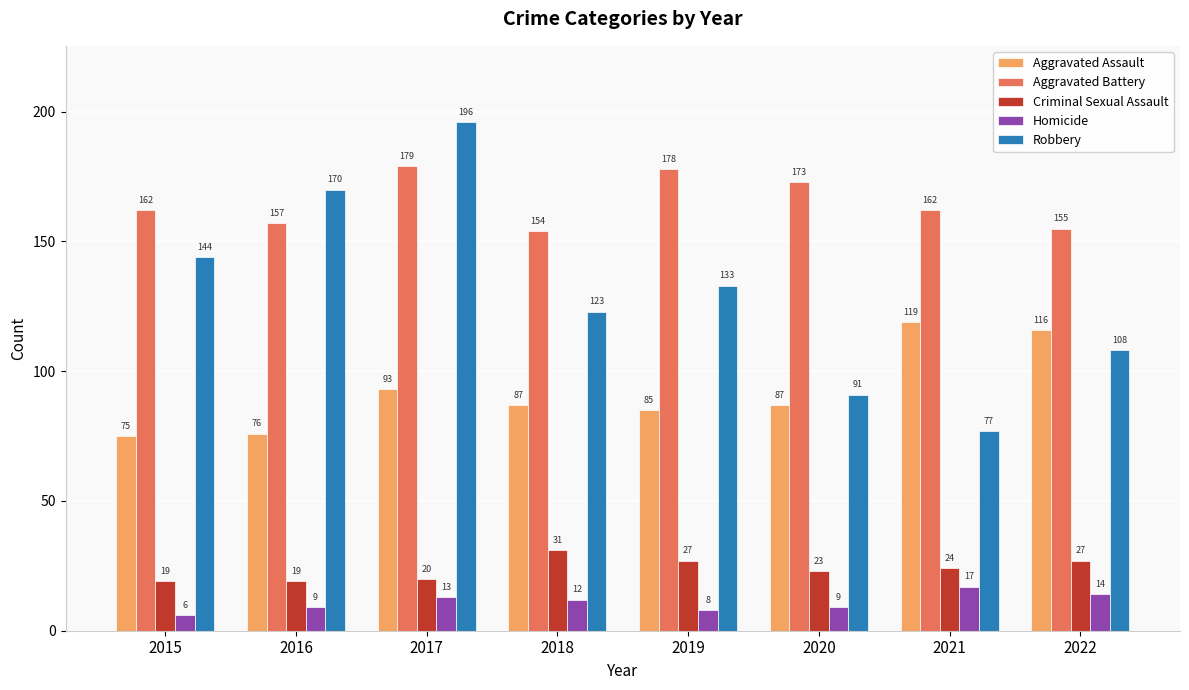

Reading right to left, what are all the values shown in this chart?

Aggravated Assault: 2022=116	2021=119	2020=87	2019=85	2018=87	2017=93	2016=76	2015=75
Aggravated Battery: 2022=155	2021=162	2020=173	2019=178	2018=154	2017=179	2016=157	2015=162
Criminal Sexual Assault: 2022=27	2021=24	2020=23	2019=27	2018=31	2017=20	2016=19	2015=19
Homicide: 2022=14	2021=17	2020=9	2019=8	2018=12	2017=13	2016=9	2015=6
Robbery: 2022=108	2021=77	2020=91	2019=133	2018=123	2017=196	2016=170	2015=144